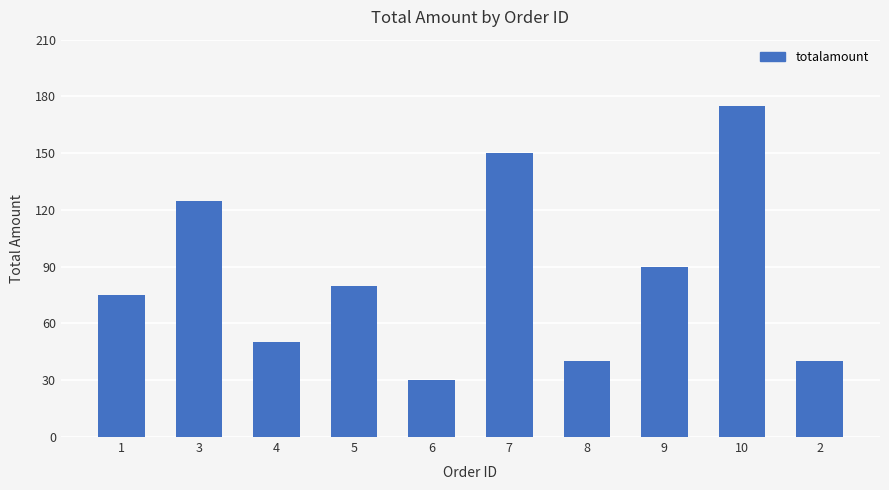

What is the change in value from 1 to 5?

+5